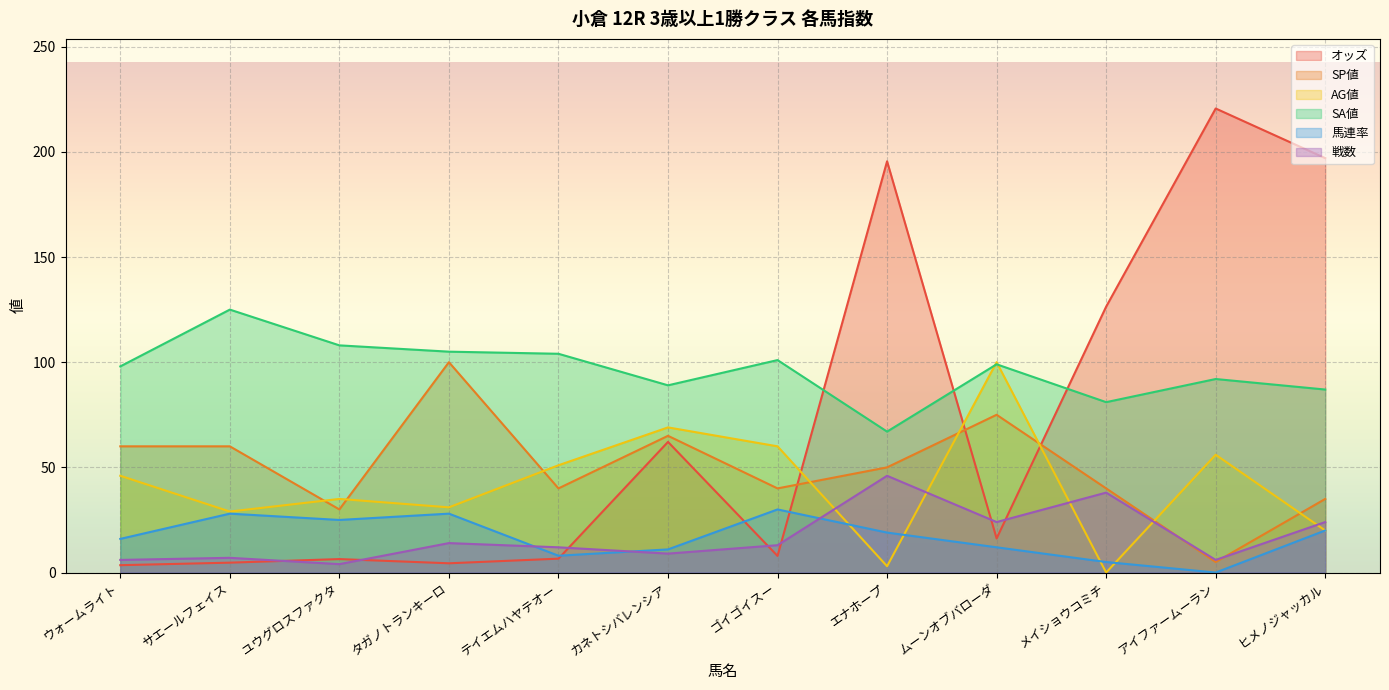

What position from the left is カネトシバレンシア?

6